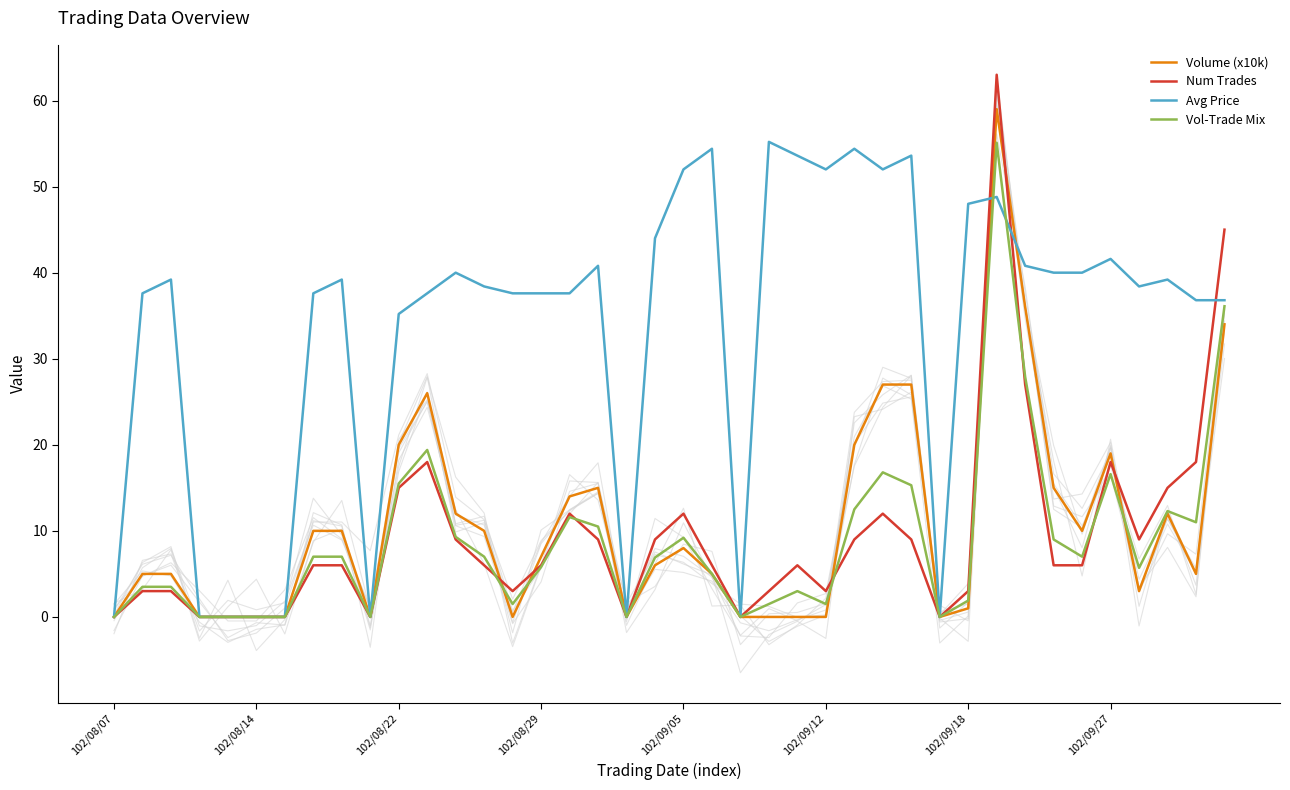

Where is Vol-Trade Mix nearest to the value 27?

32